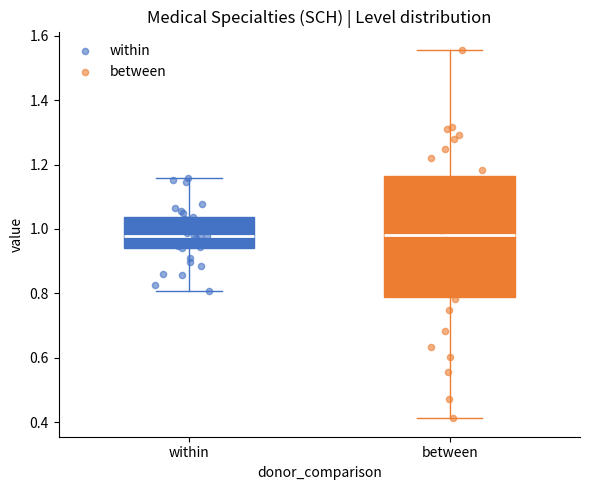

Reading left to right, read every box against the y-axis: the position of its median line, the range the box covers, and the ends of its whiskers. The values are not printed on the chart, so give them approximately, as read against the axis.

within: median 0.98, box 0.94 to 1.04, whiskers 0.80 to 1.16
between: median 0.98, box 0.78 to 1.16, whiskers 0.42 to 1.56